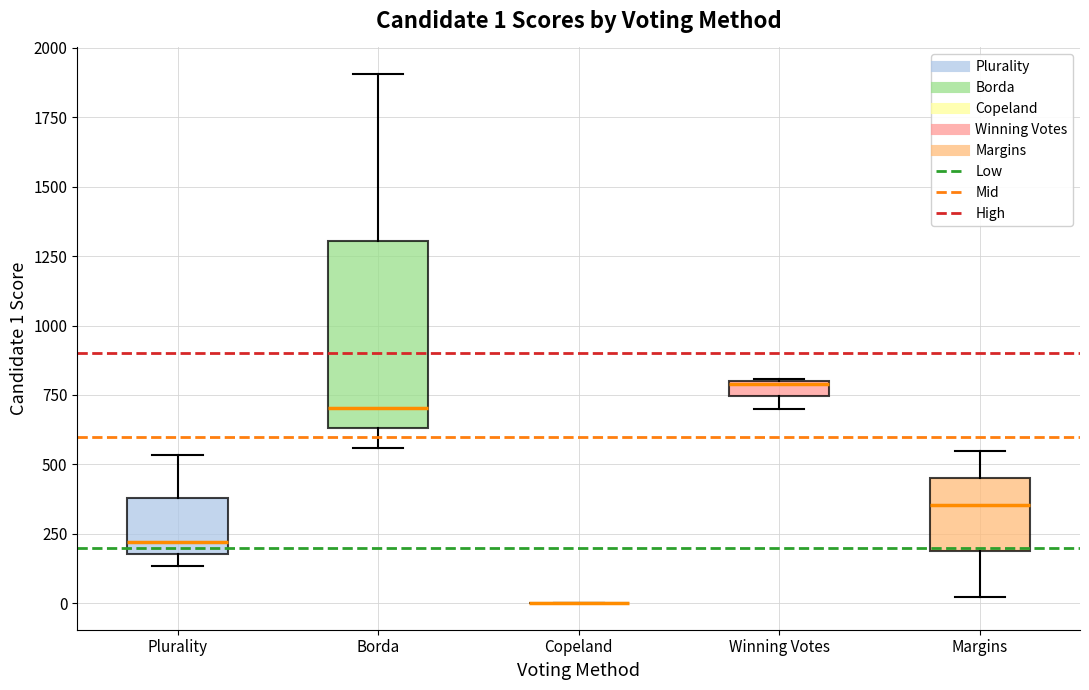

Comparing the boxes themselves (not the whiskers), which one is the tallest?

Borda